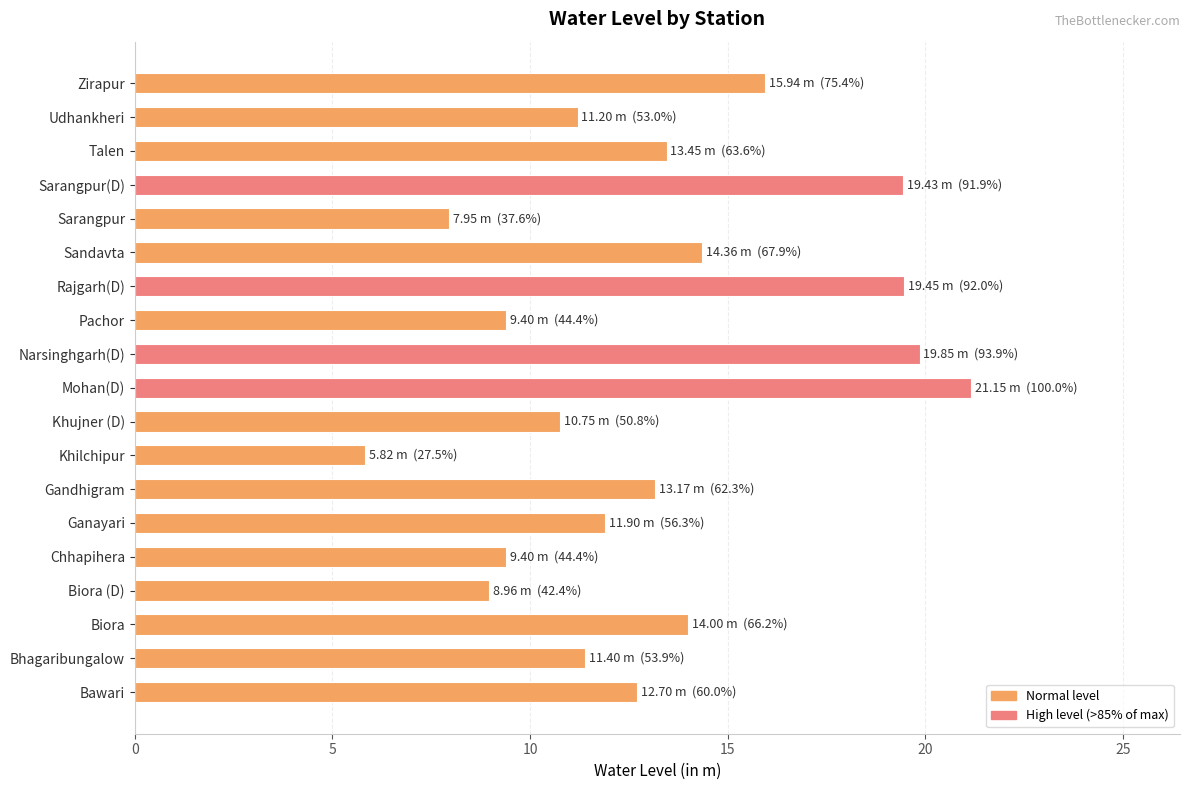

Which label corresponds to the smallest value in the chart?

Khilchipur